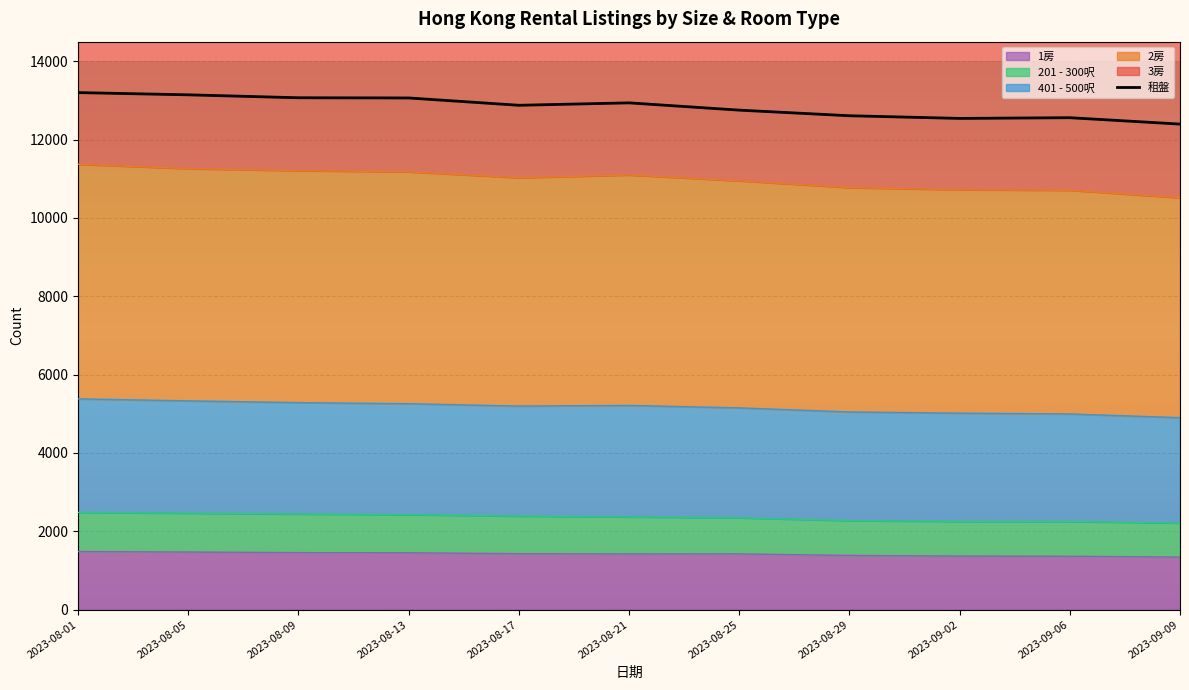

What is the change in value from 2023-08-29 to 2023-09-06?

-50